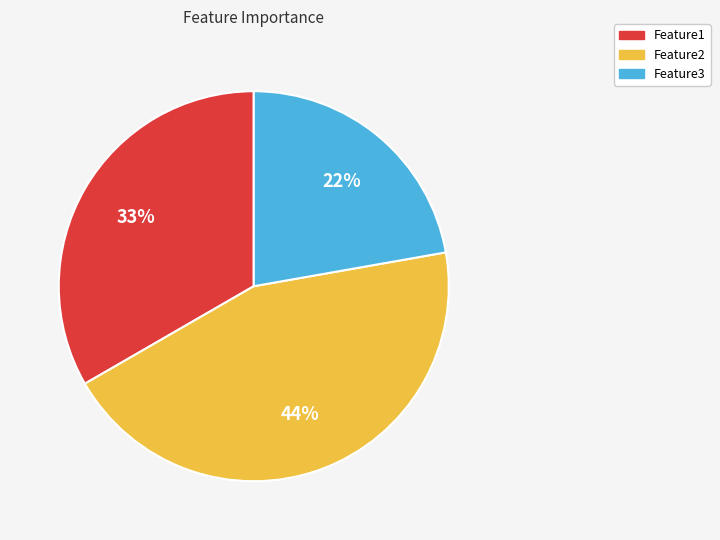

Is the sum of Feature1 and Feature3 greater than half?

Yes